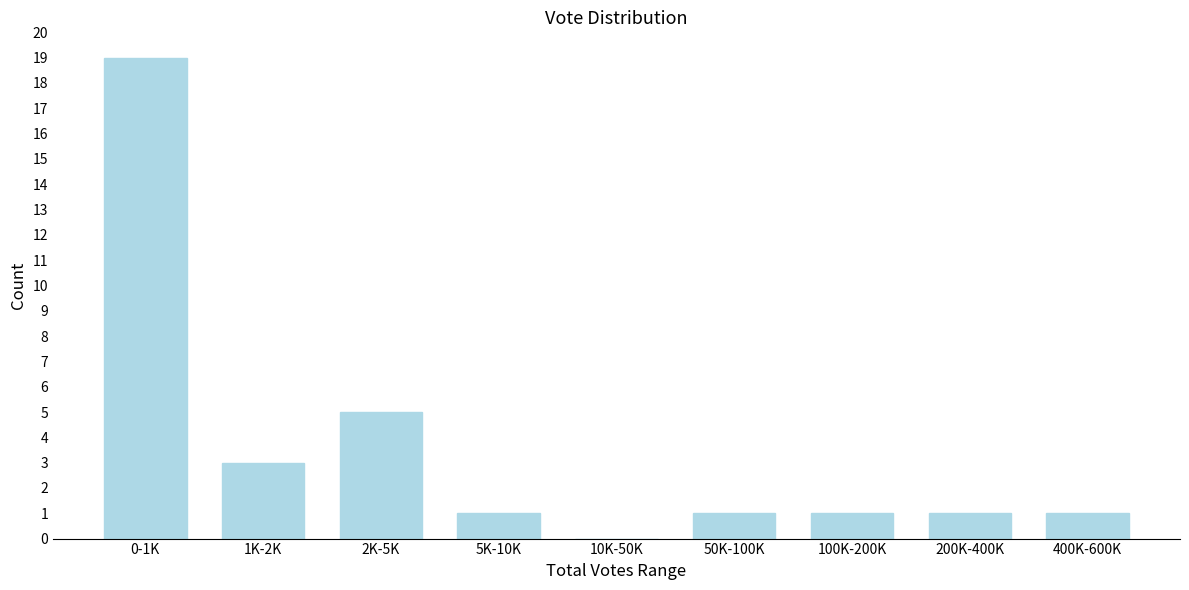

Reading left to right, transcribe all the data shown in this chart.

0-1K=19	1K-2K=3	2K-5K=5	5K-10K=1	10K-50K=0	50K-100K=1	100K-200K=1	200K-400K=1	400K-600K=1